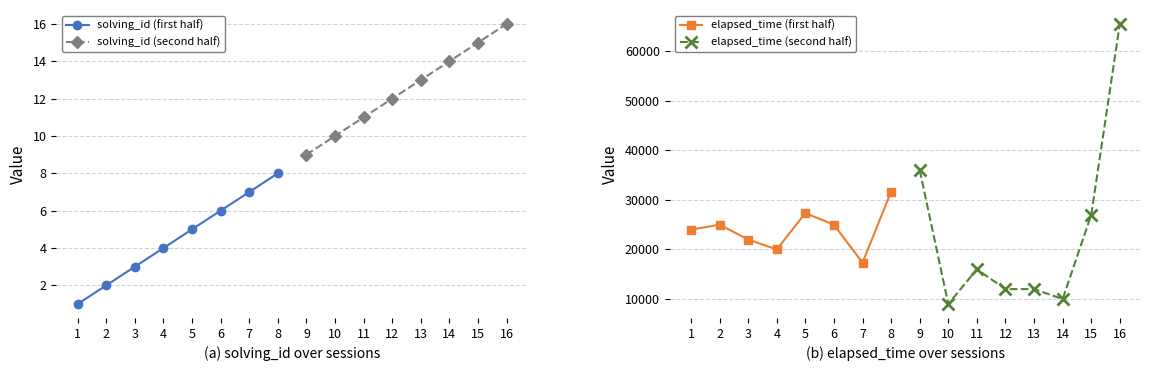

Between 8 and 2, which is larger?

8